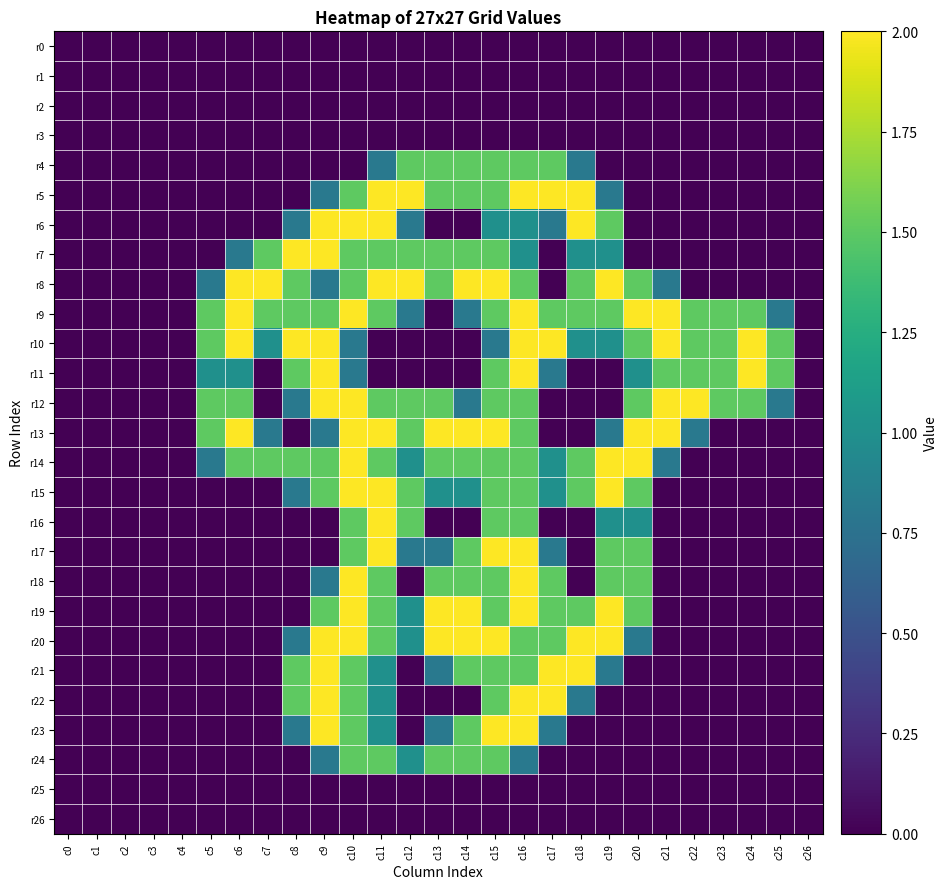

Which series has the largest range (max minus min)?

r5